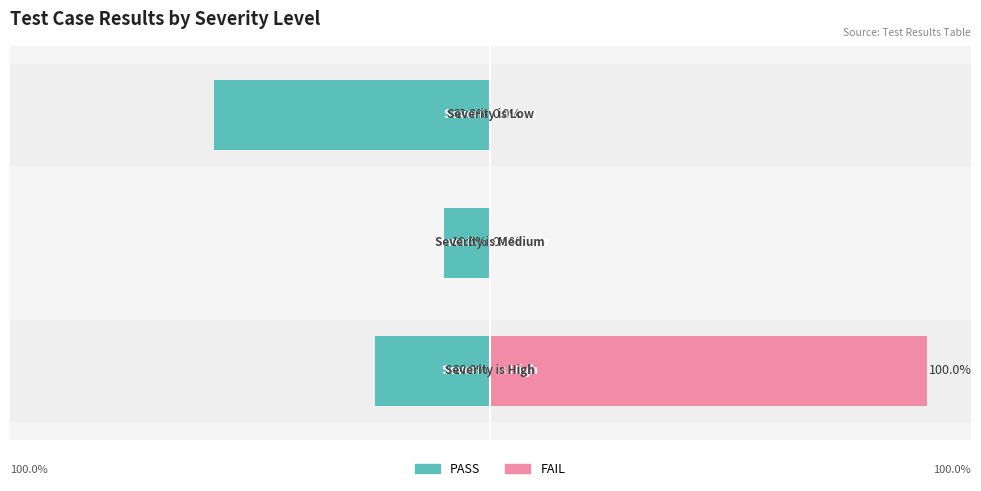

How many values in FAIL are above zero?

1